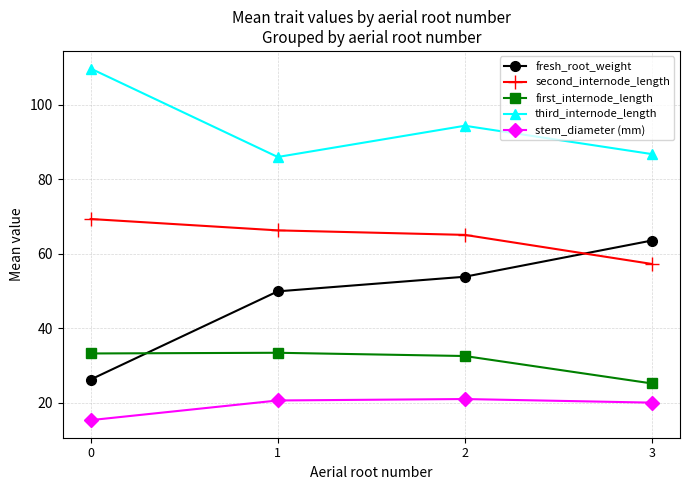

Which series has the largest total across all categories?

third_internode_length